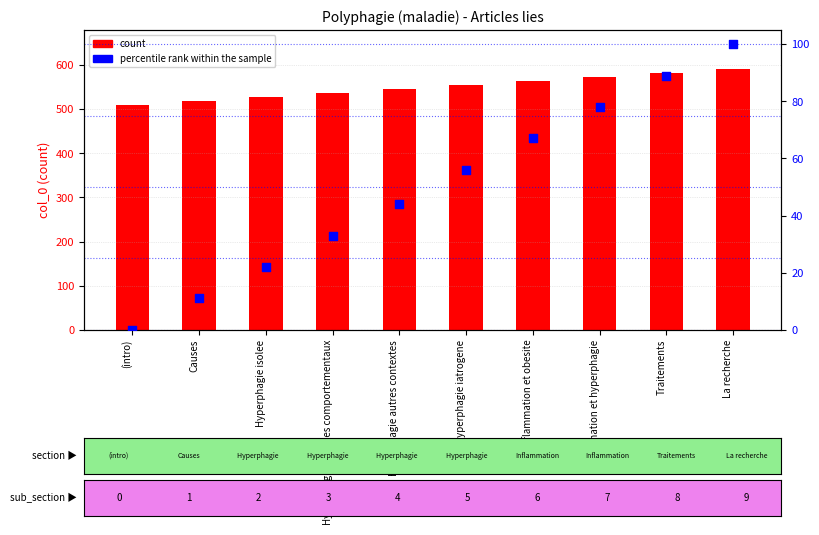

Which series has the largest total across all categories?

count